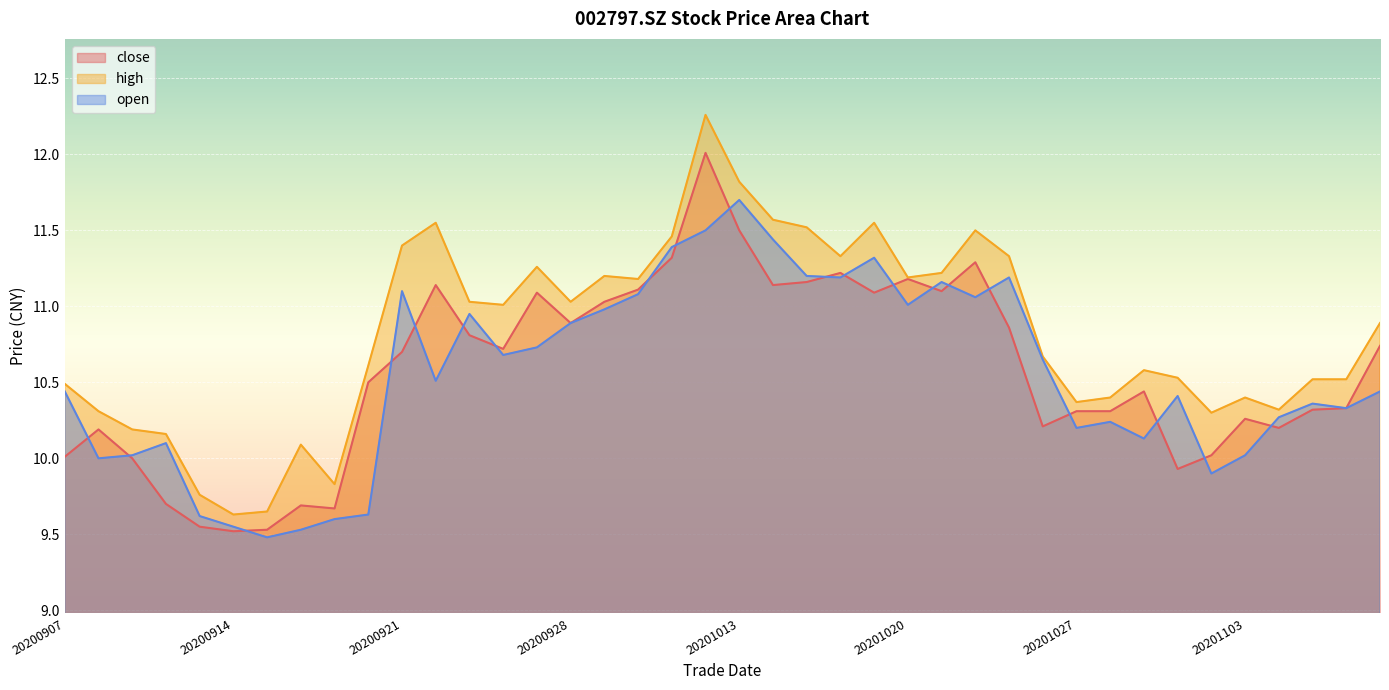

In close, how many points are higher than both neighbors (excluding endpoints)?

10